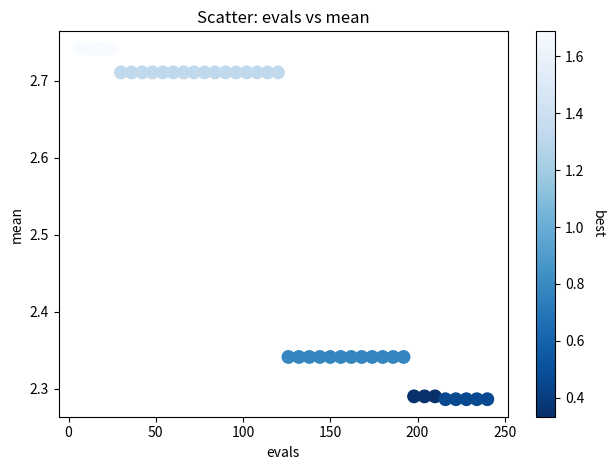

What is the range of Y values (max minus min)?

0.5